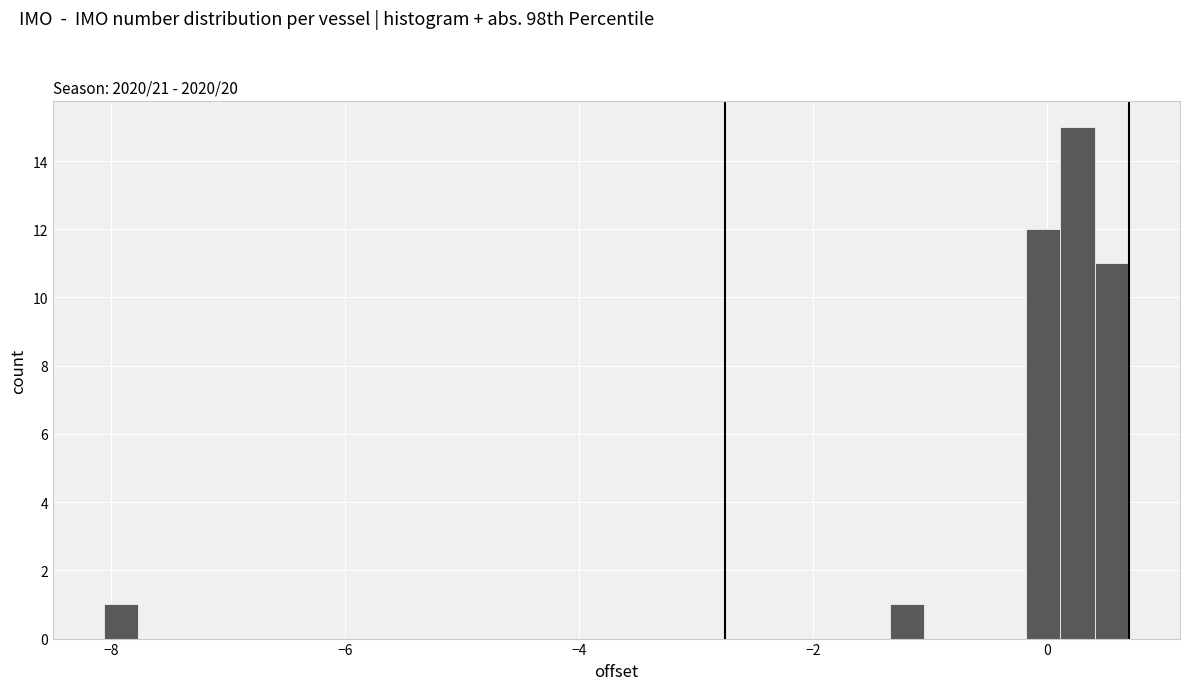

Around what value on the x-axis is the tallest bar? Give the approximate position of its centre, as read against the axis.

0.2